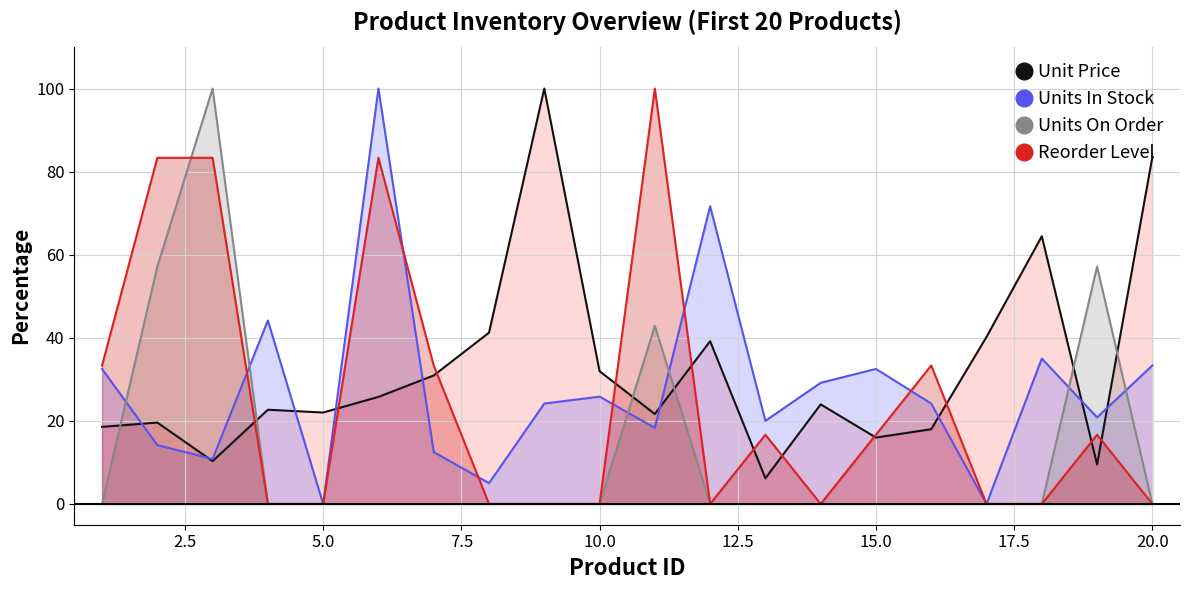

How many values in the Units On Order series exceed 0?

4